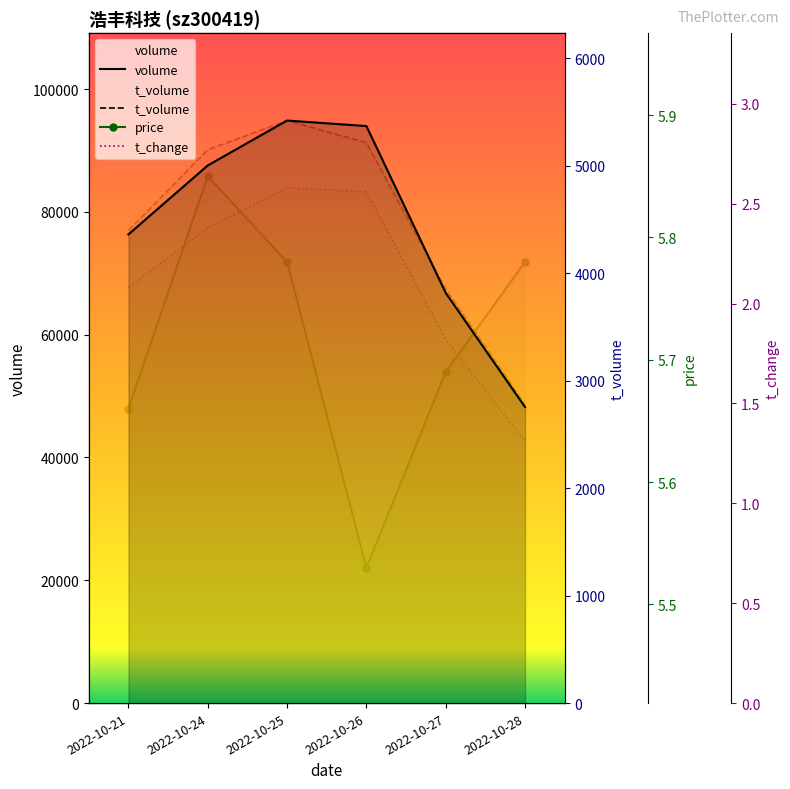

What is the average value of the volume series?

77959.5